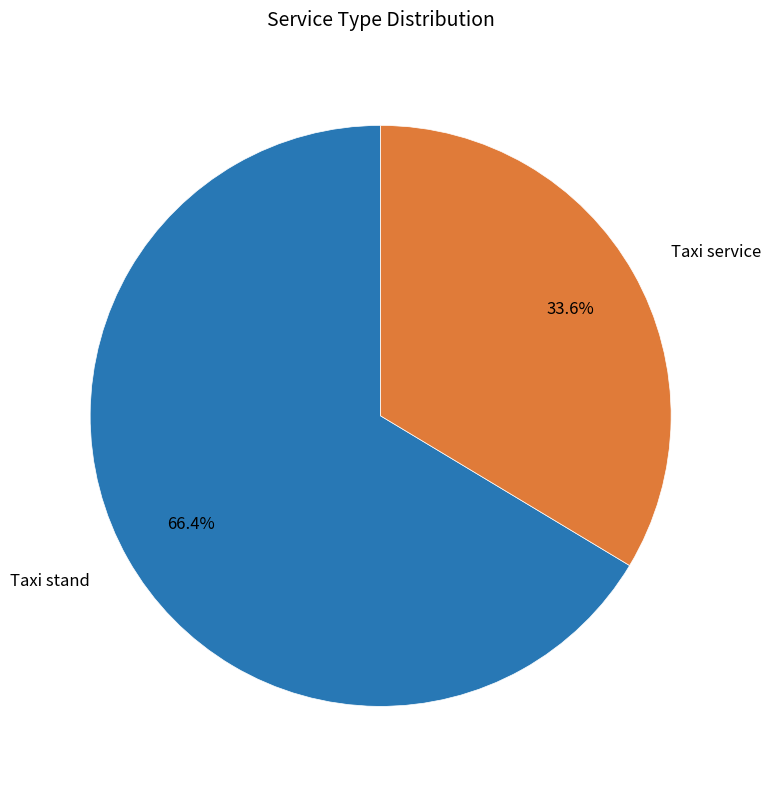

To the nearest percent, what is the difference between the largest and smallest slice percentages?

33%